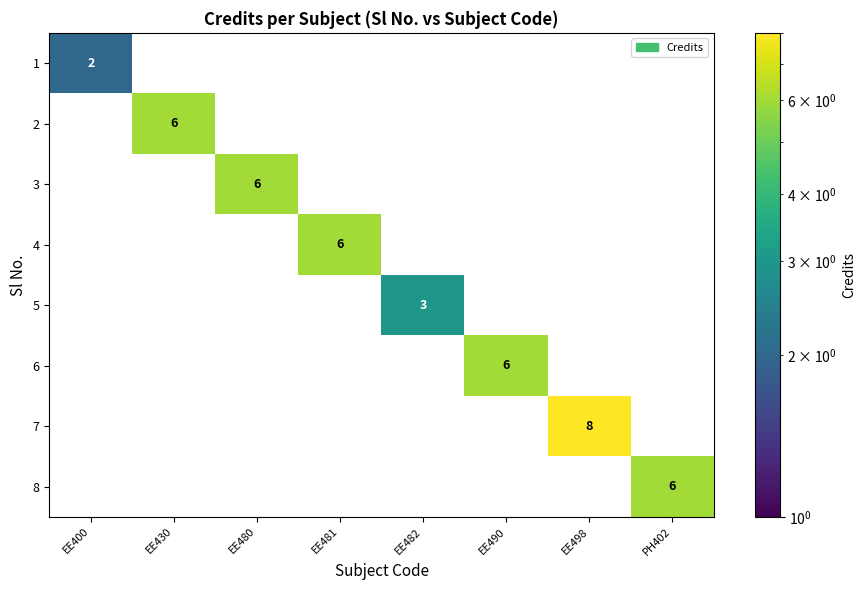

The value of 4 at EE481 is 10. True or false?

False